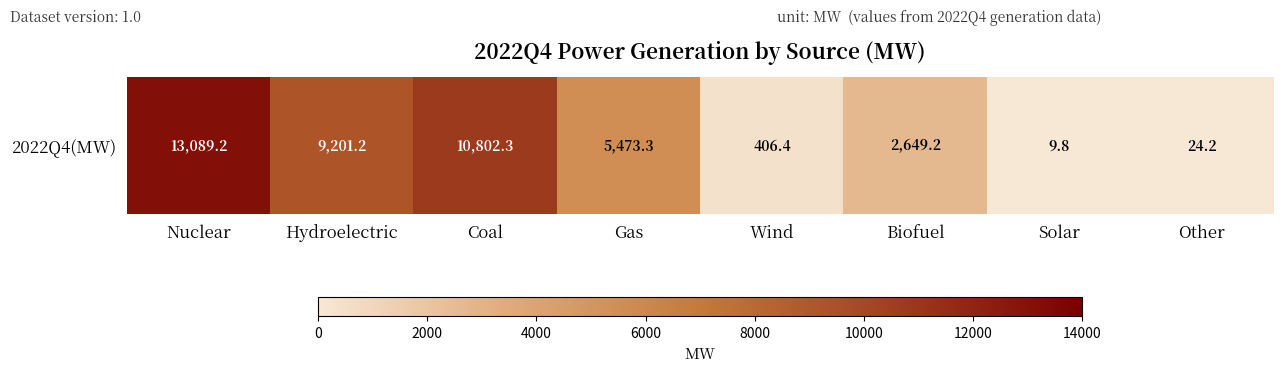

List the labels in order of value, smallest first.

Solar, Other, Wind, Biofuel, Gas, Hydroelectric, Coal, Nuclear